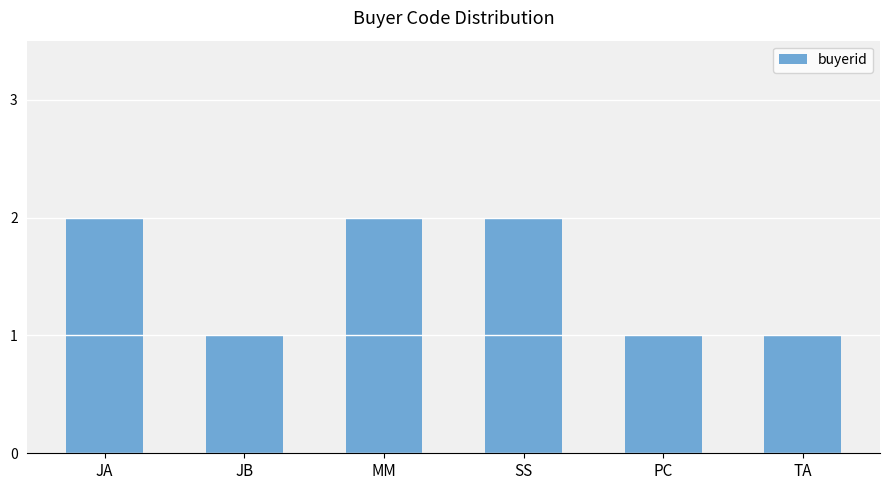

True or false: the data shows 1 at JB.

True